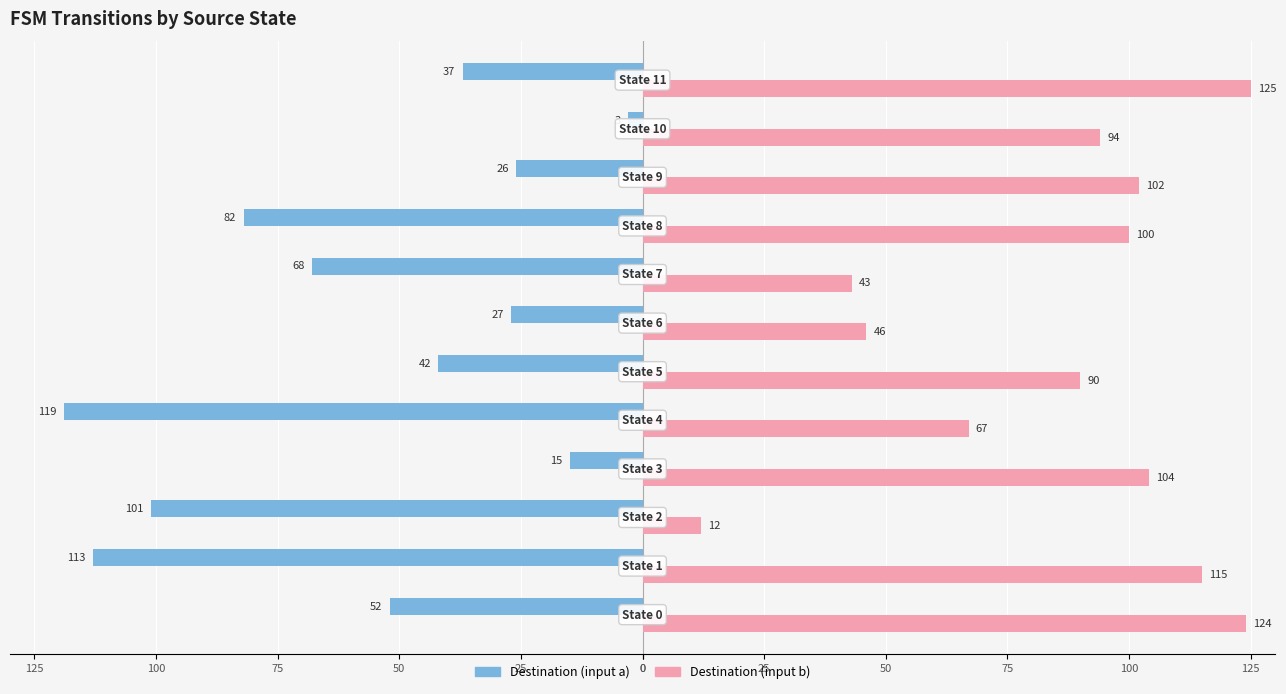

What are all the series names shown in the legend?

Destination (input a), Destination (input b)